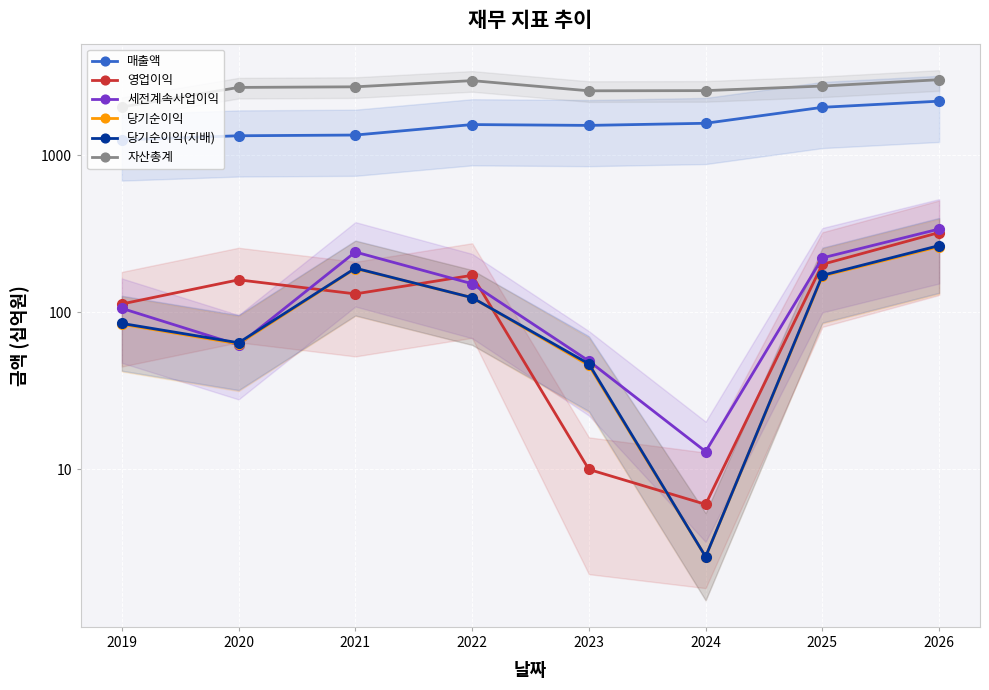

Which series has the largest range (max minus min)?

자산총계